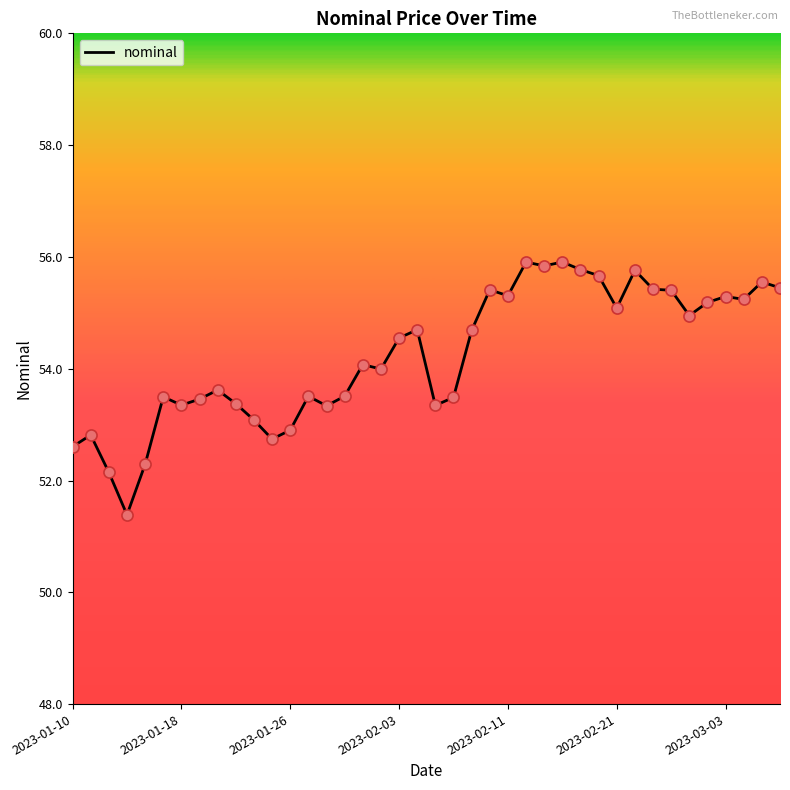

What is the minimum value shown in the chart?

51.4